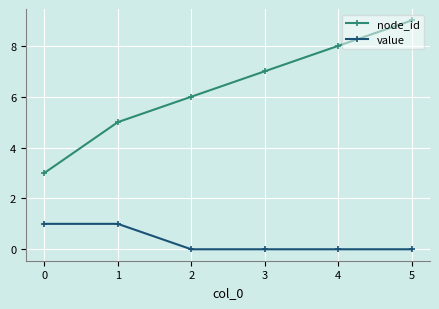

What is the sum of all value values?

2